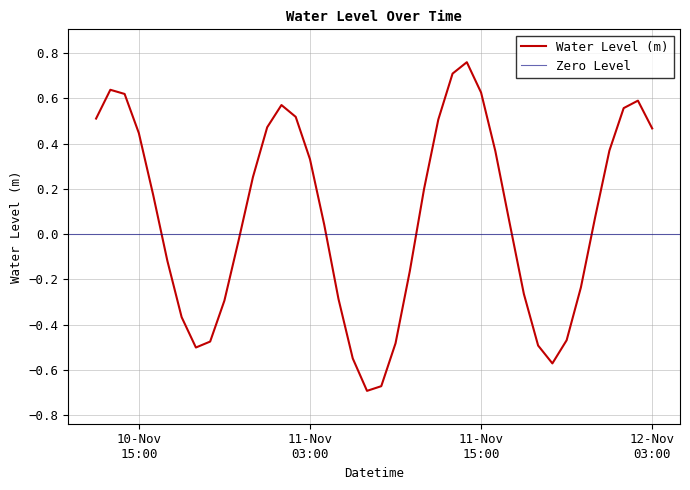

How many lines are shown in the chart?

1